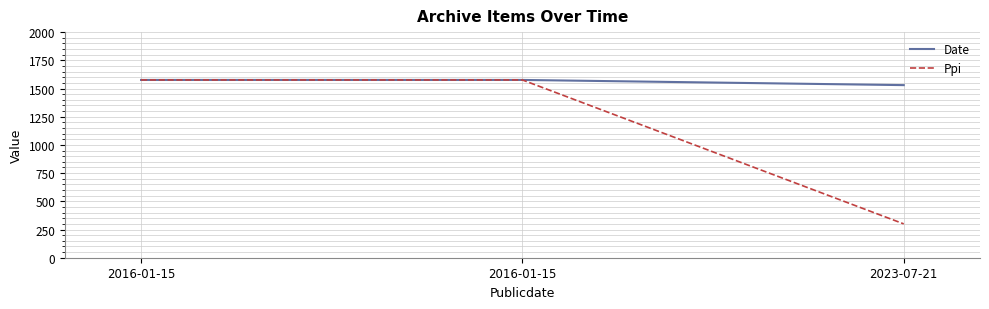

Is it true that Ppi equals 2066 at 2016-01-15?

False